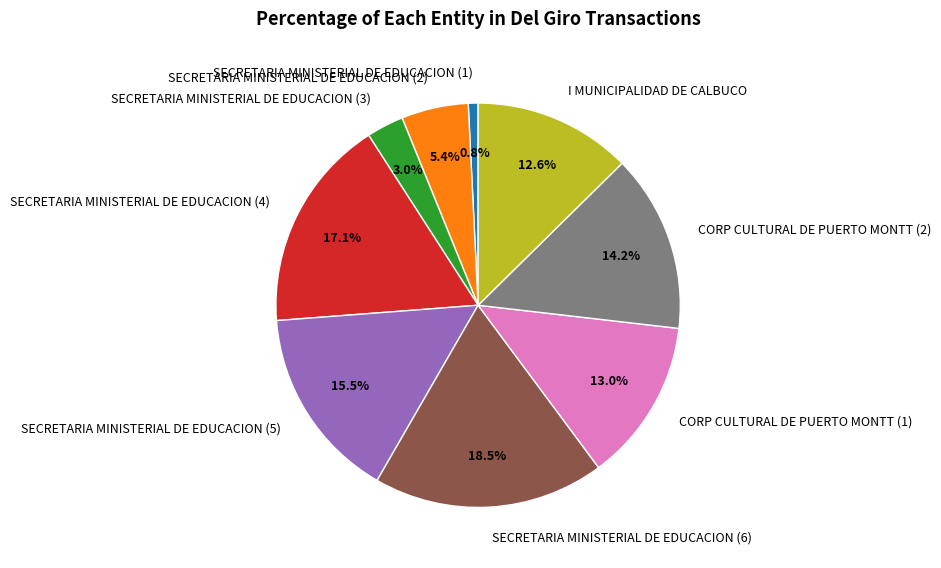

Does SECRETARIA MINISTERIAL DE EDUCACION (5) represent more than half of the total?

No